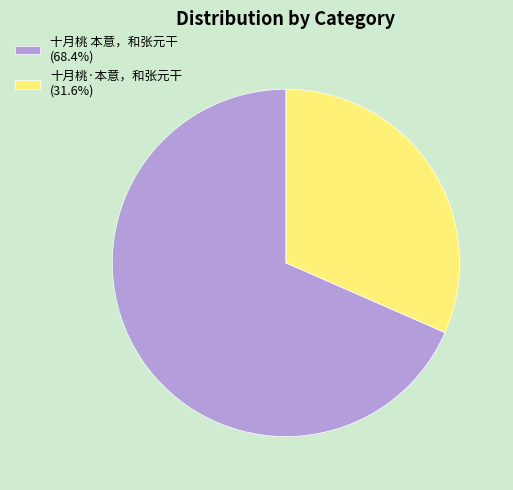

The 十月桃 本意，和张元干 slice represents 68% of the pie. True or false?

True